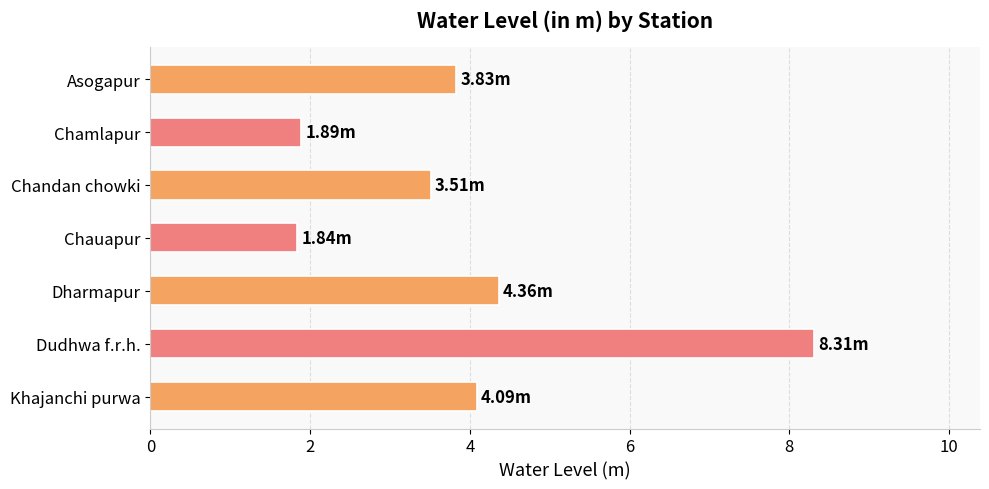

What is the difference between the maximum and minimum values?

6.5